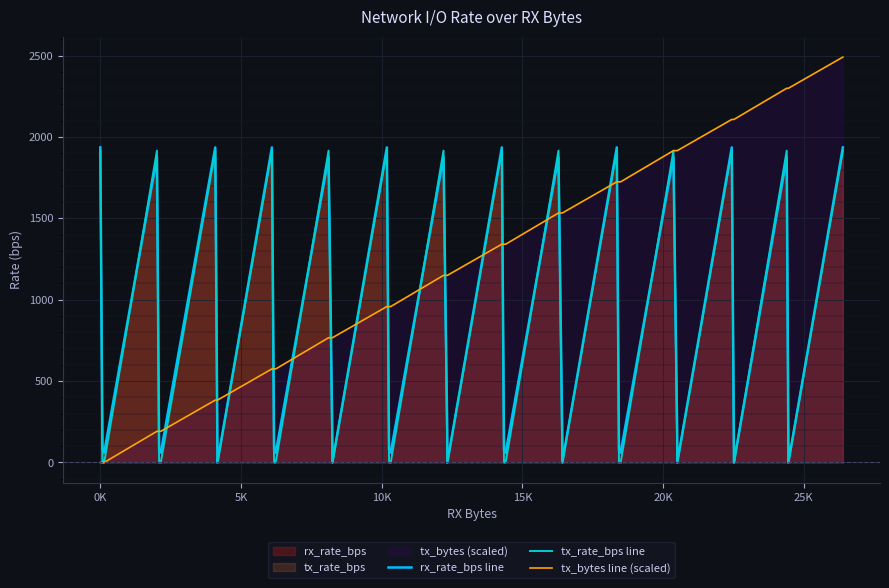

How many values in the tx_bytes line (scaled) series are below 1149?

18